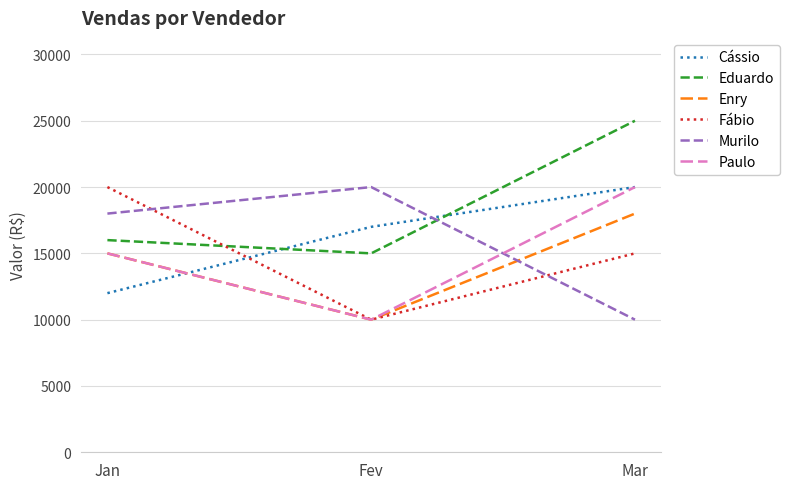

Reading left to right, list all the values displayed in this chart.

Cássio: Jan=12000	Fev=17000	Mar=20000
Eduardo: Jan=16000	Fev=15000	Mar=25000
Enry: Jan=15000	Fev=10000	Mar=18000
Fábio: Jan=20000	Fev=10000	Mar=15000
Murilo: Jan=18000	Fev=20000	Mar=10000
Paulo: Jan=15000	Fev=10000	Mar=20000